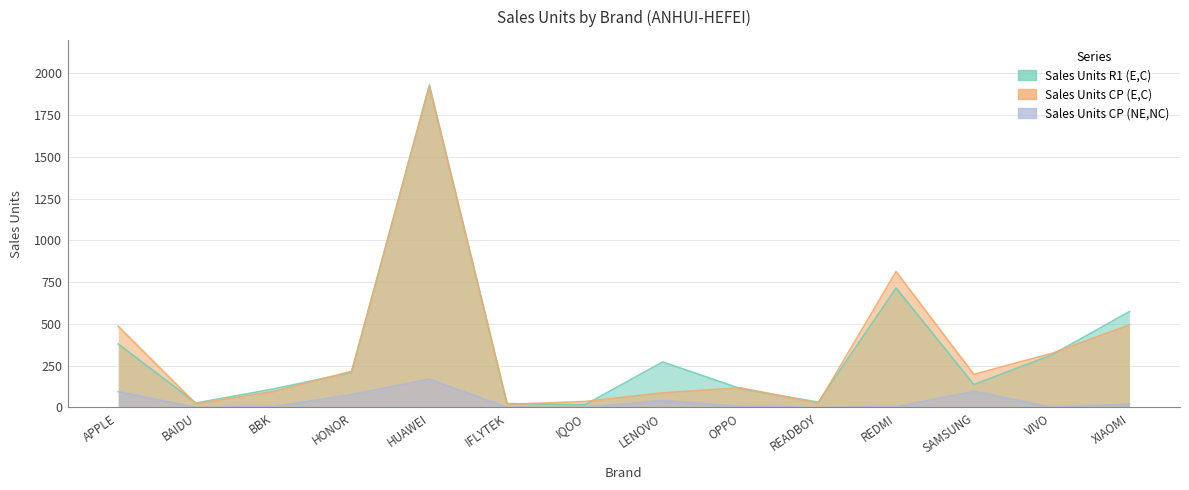

At which label is Sales Units CP (E,C) closest to 969?

REDMI